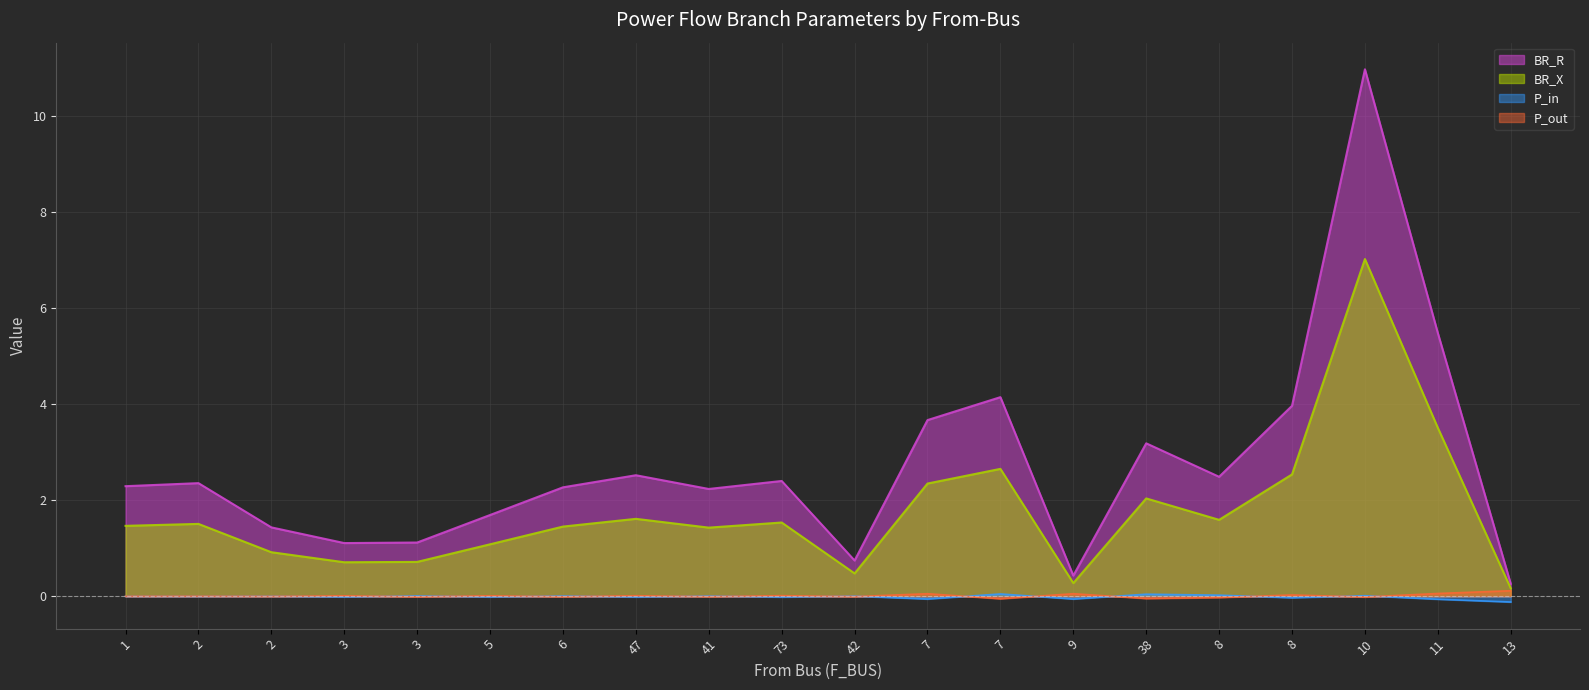

At which label does P_in first exceed 0?

2